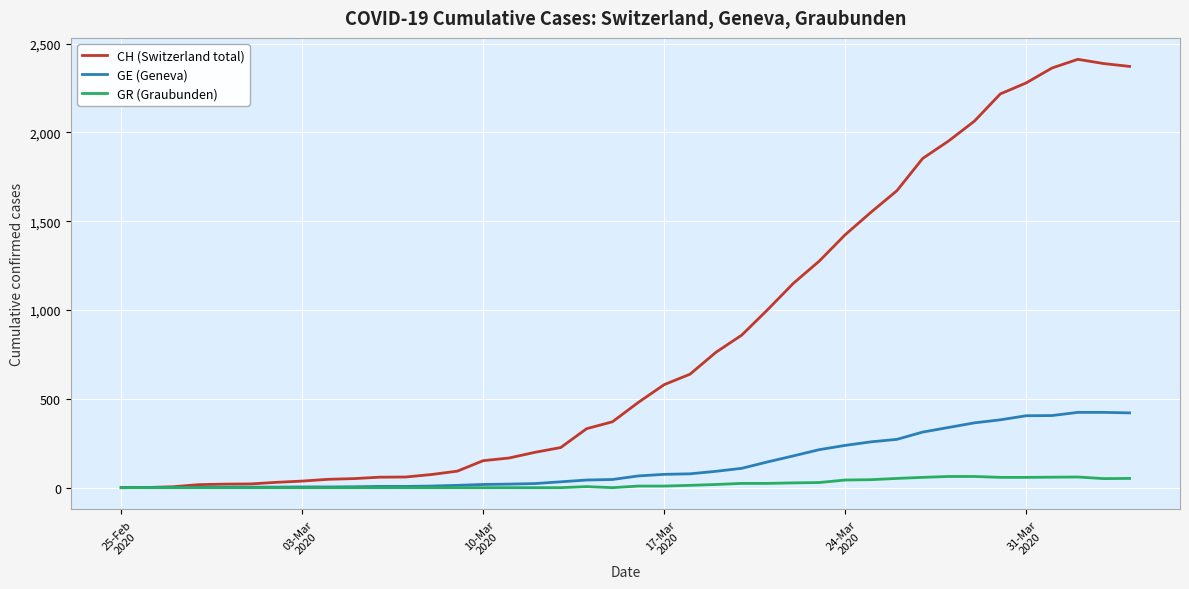

Rank the series by their maximum value, from highest to lowest.

CH (Switzerland total), GE (Geneva), GR (Graubunden)